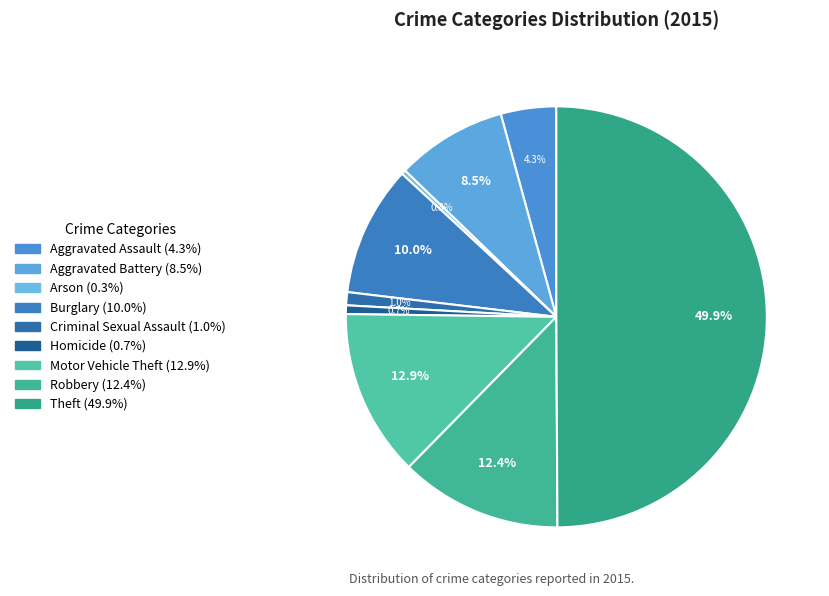

How many segments does this pie chart have?

9